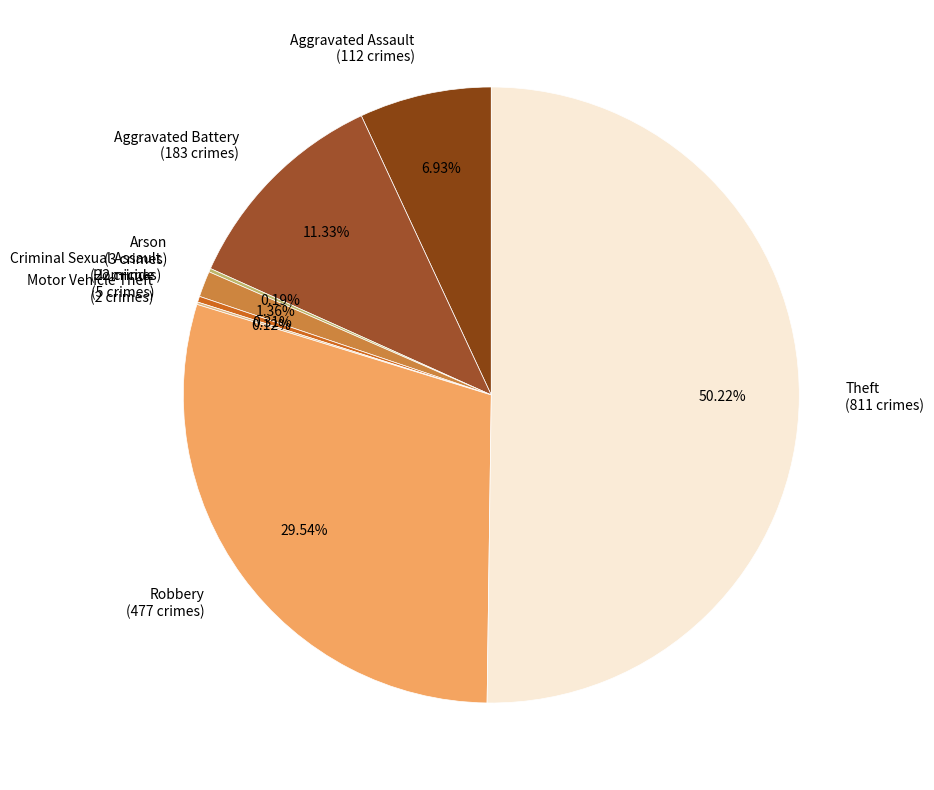

Between Aggravated Battery (183 crimes) and Homicide (5 crimes), which is larger?

Aggravated Battery (183 crimes)